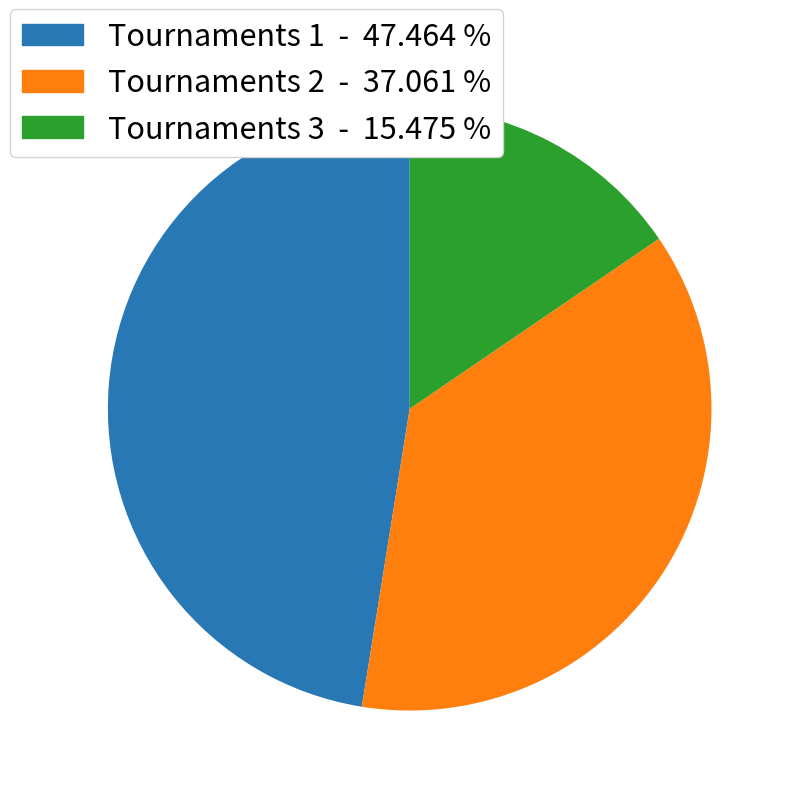

Is there a majority slice in this chart?

No